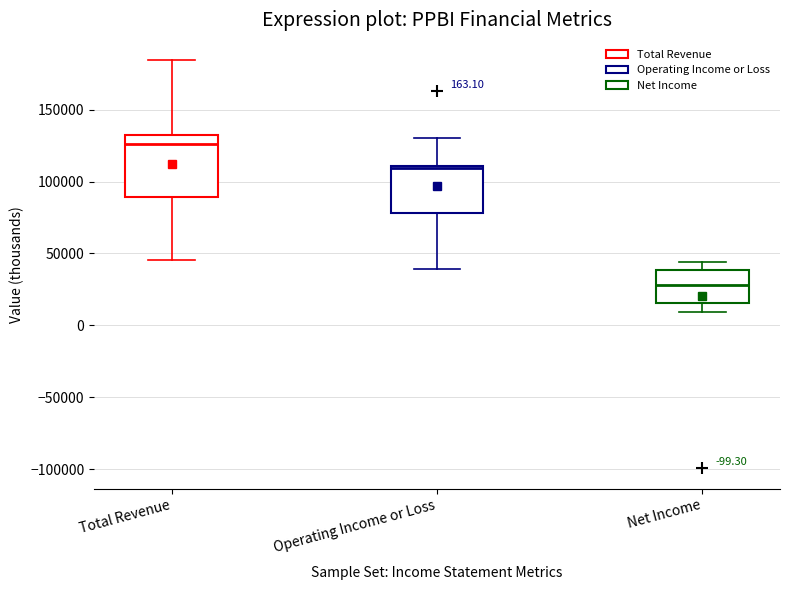

Comparing the boxes themselves (not the whiskers), which one is the tallest?

Total Revenue